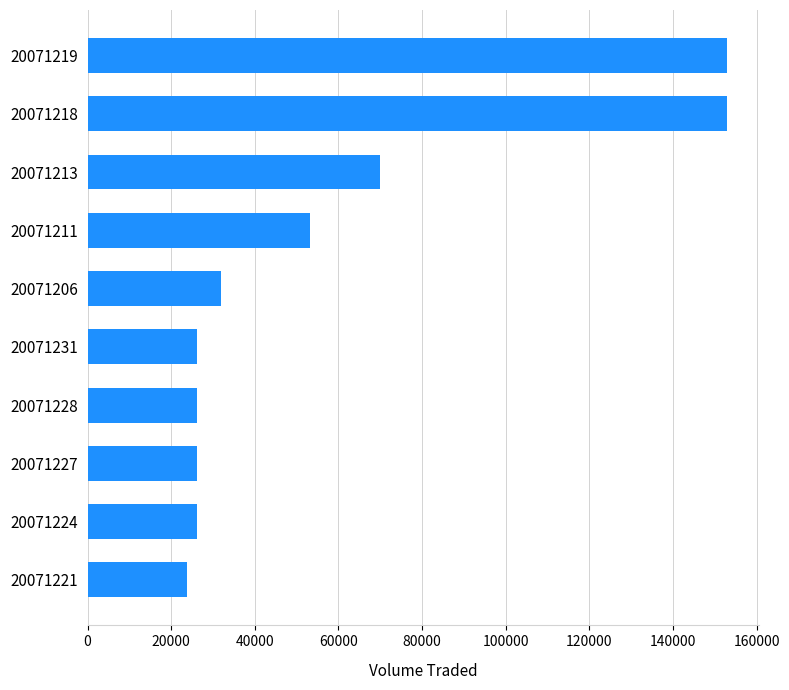

What is the minimum value shown in the chart?

23800